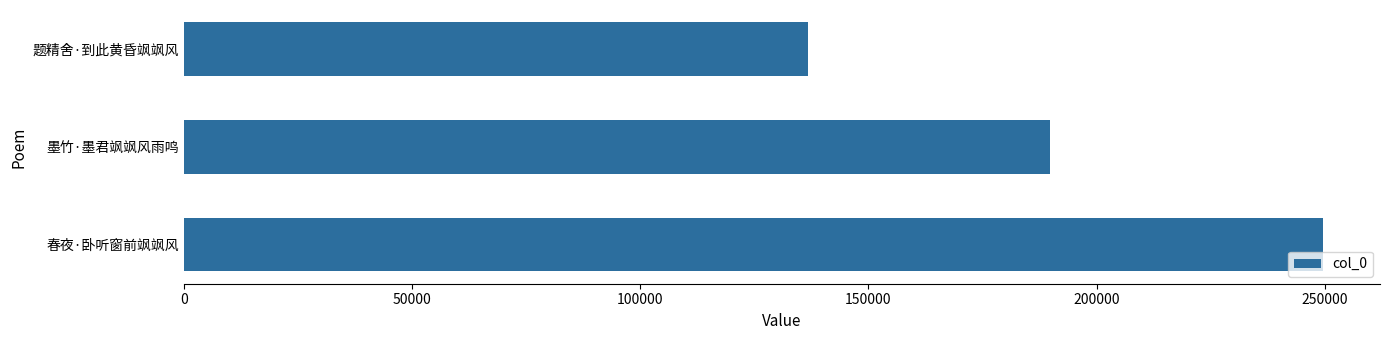

At which label is the value closest to 193250?

墨竹·墨君飒飒风雨鸣